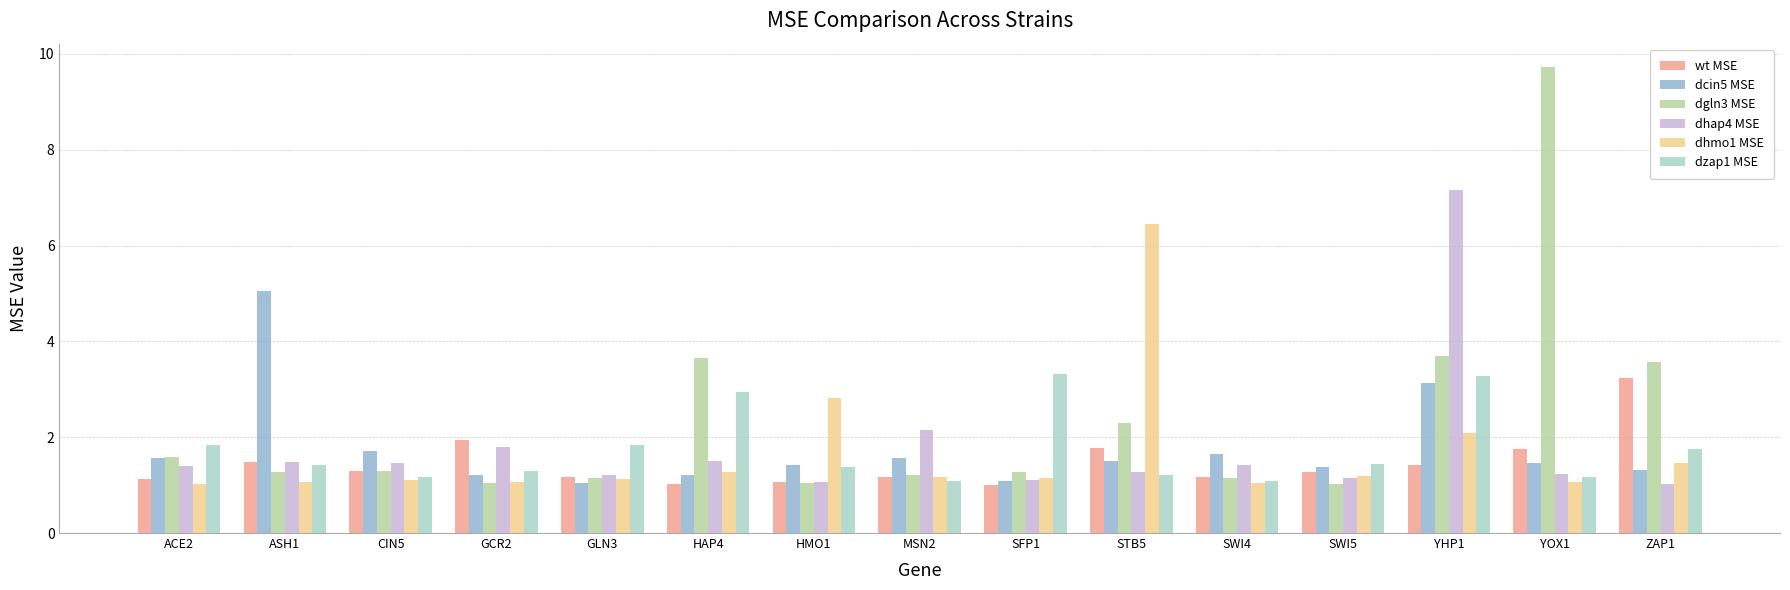

What position from the left is GLN3?

5